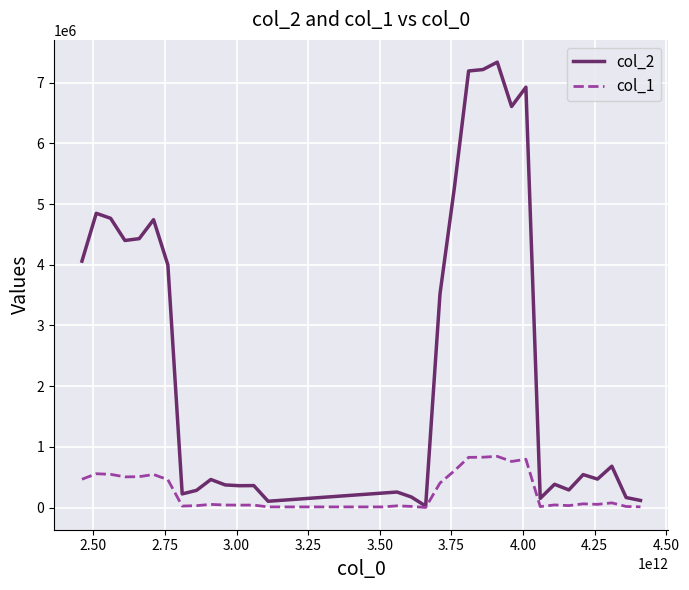

Where is the first local maximum?

2.50